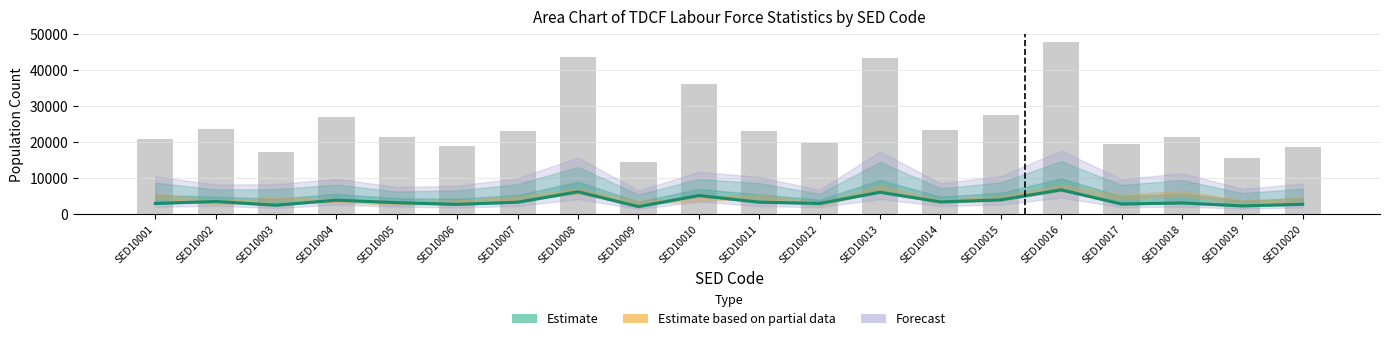

Where is the data nearest to the value 4364?

SED10015